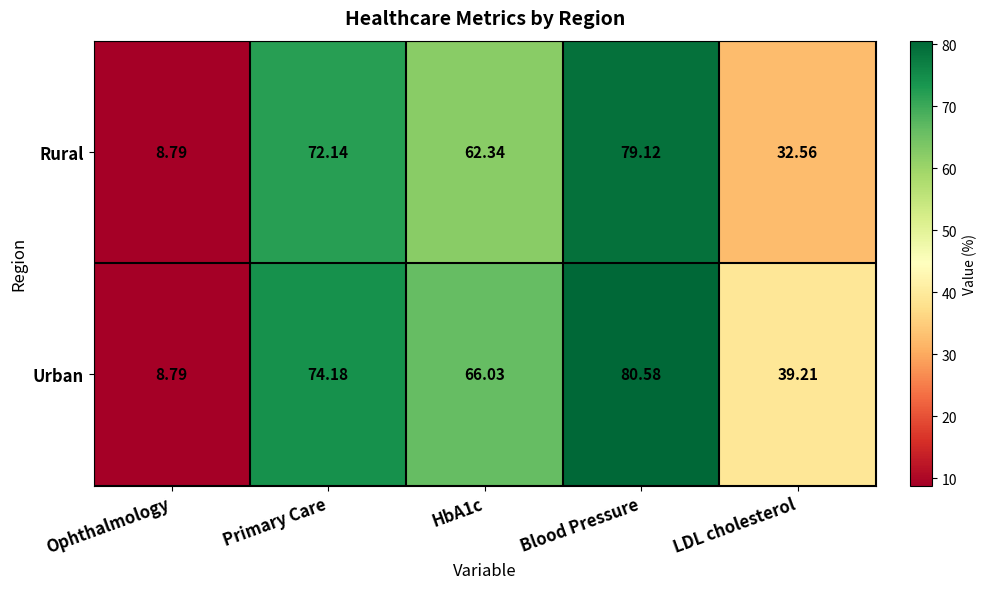

At which label does Urban reach its peak?

Blood Pressure